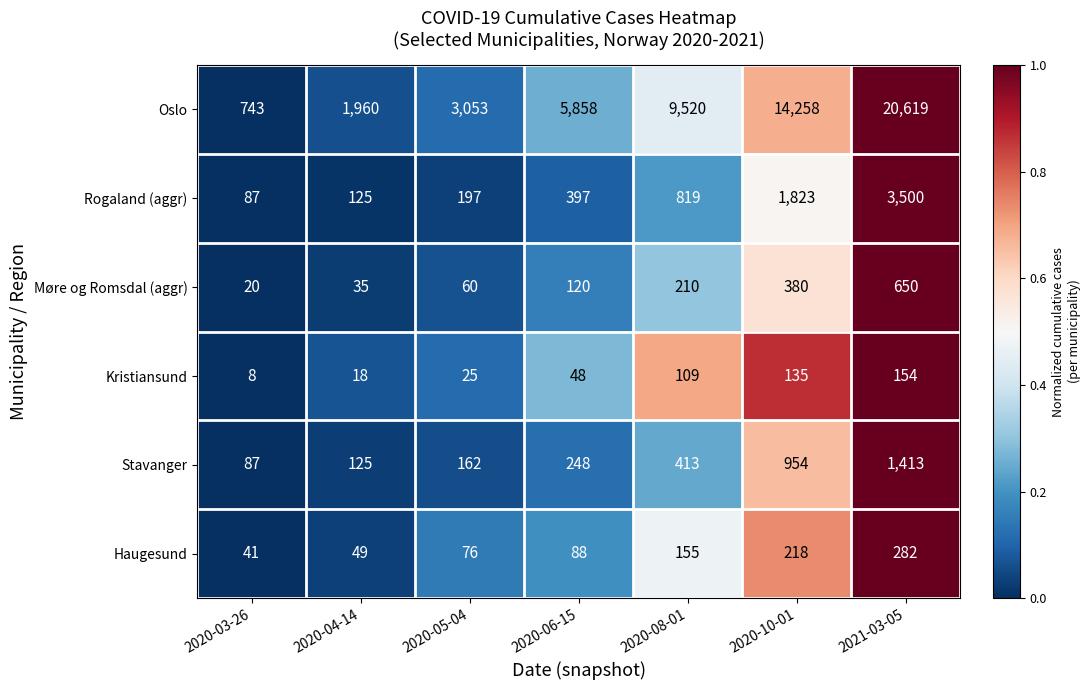

What is the average value of the Oslo series?

8002